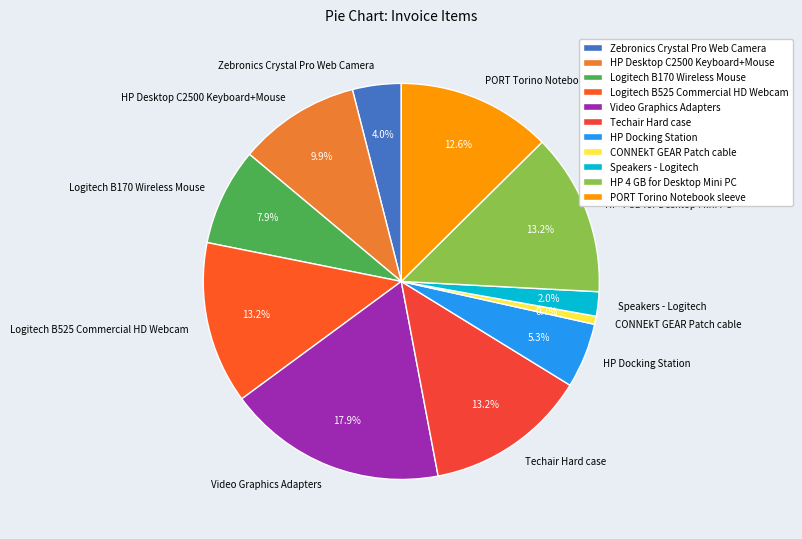

To the nearest percent, what is the difference between the largest and smallest slice percentages?

17%